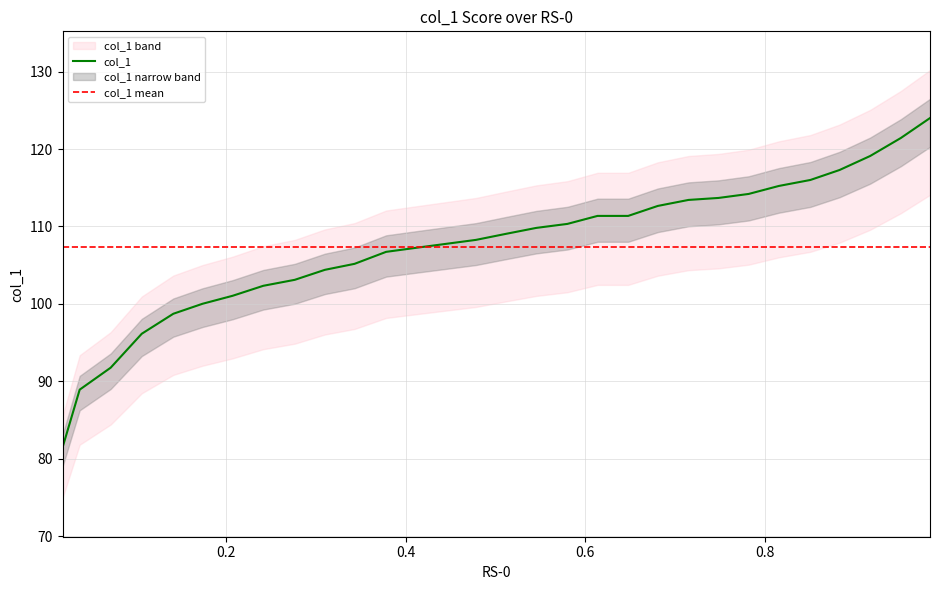

What is the value of the 17th point from the left?

109.8